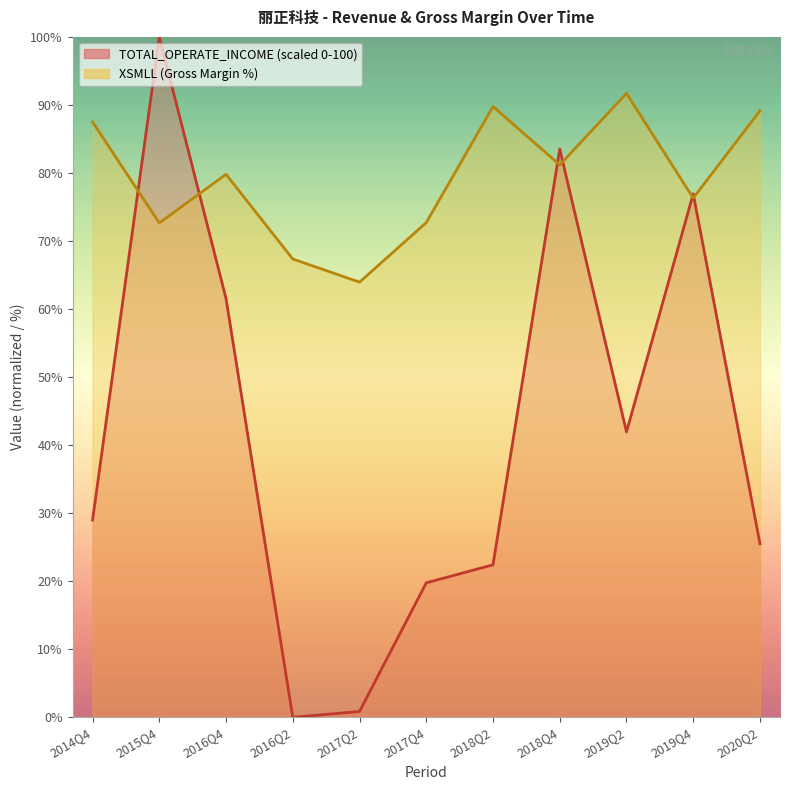

How many lines are shown in the chart?

2